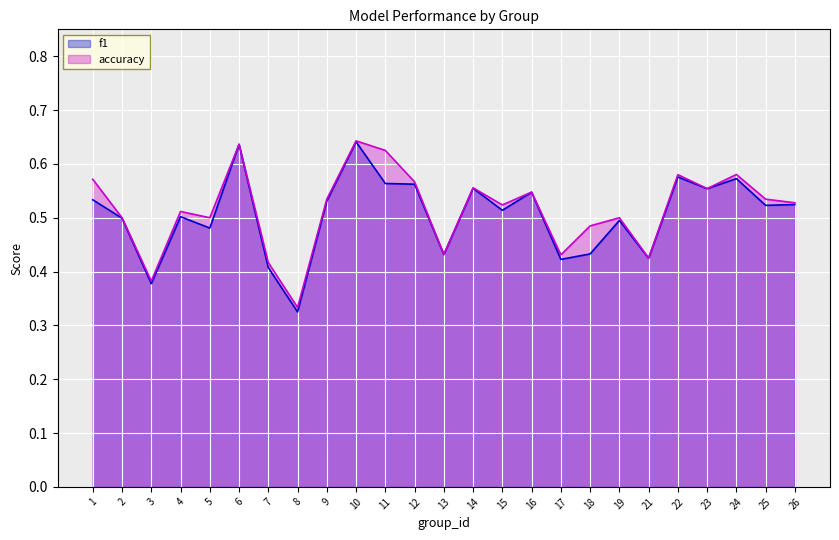

What is the average value of the accuracy series?

0.5